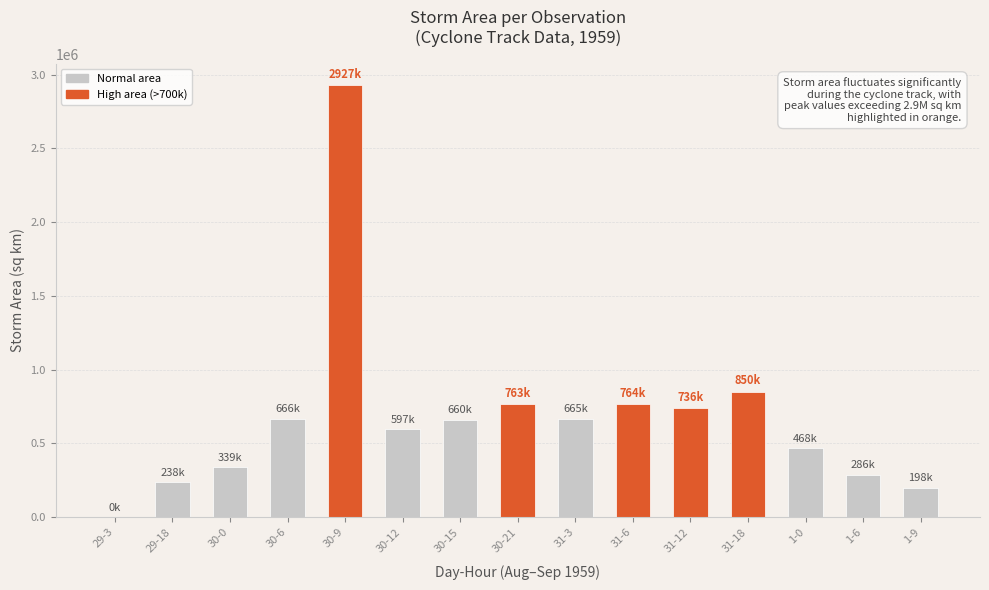

True or false: the data shows 238081 at 30-15.

False